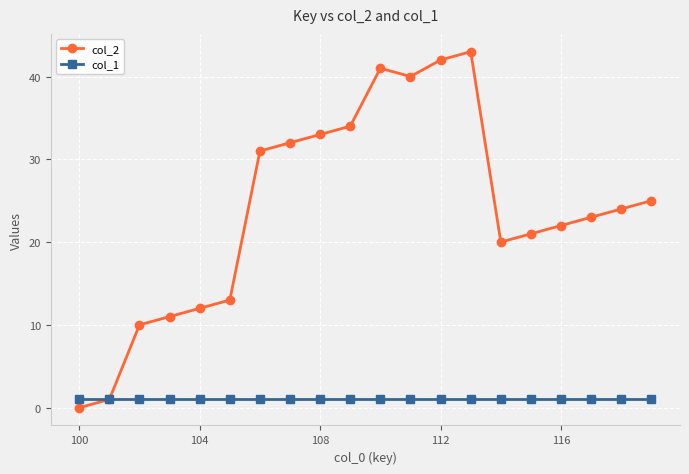

List the series in order of their peak value, highest first.

col_2, col_1